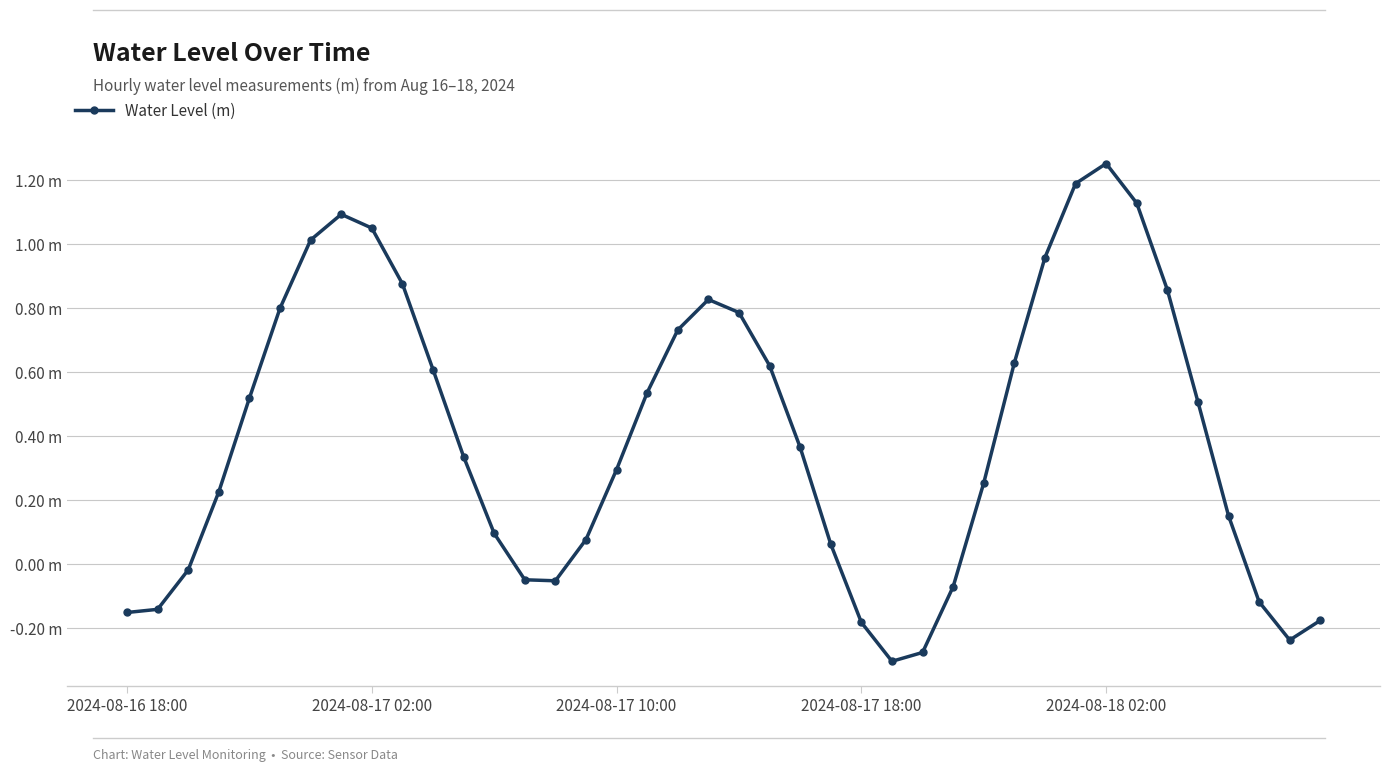

Does the chart have visible grid lines?

Yes